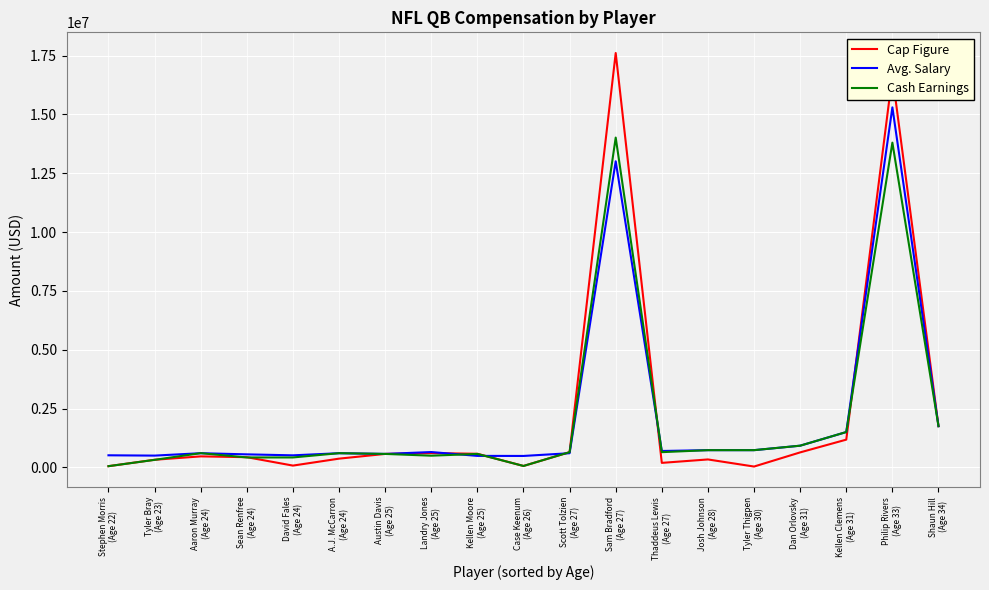

What is the difference between the maximum and minimum values in the Cap Figure series?

17576471